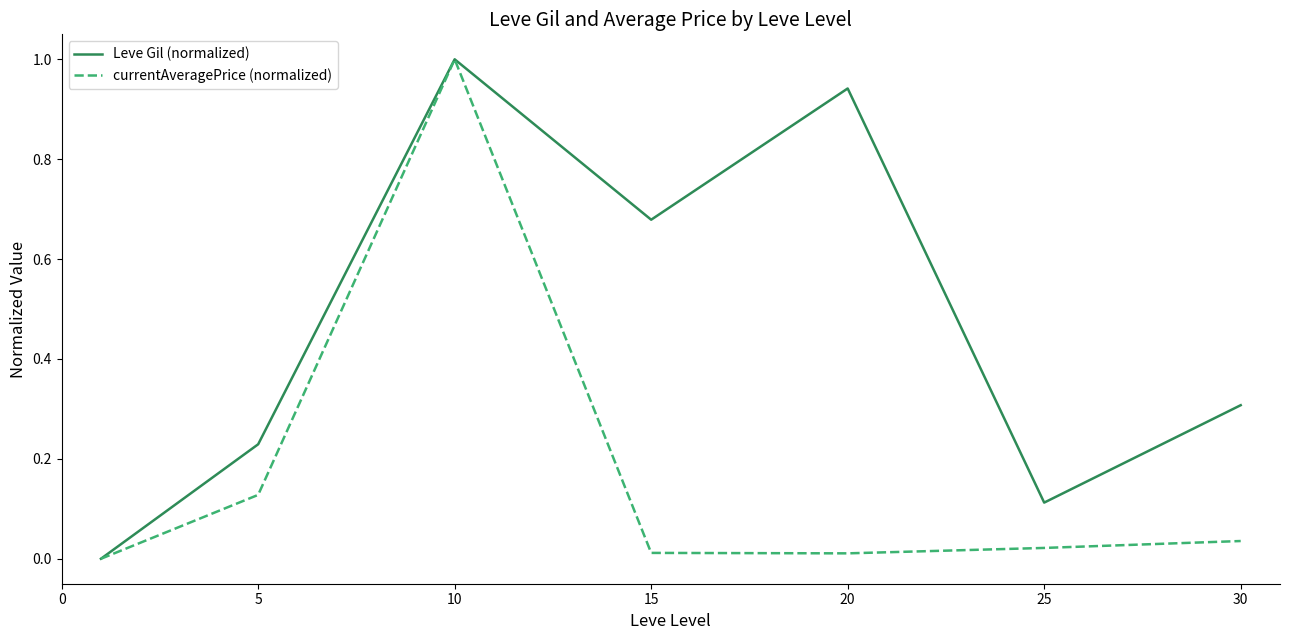

Which series has the largest total across all categories?

Leve Gil (normalized)